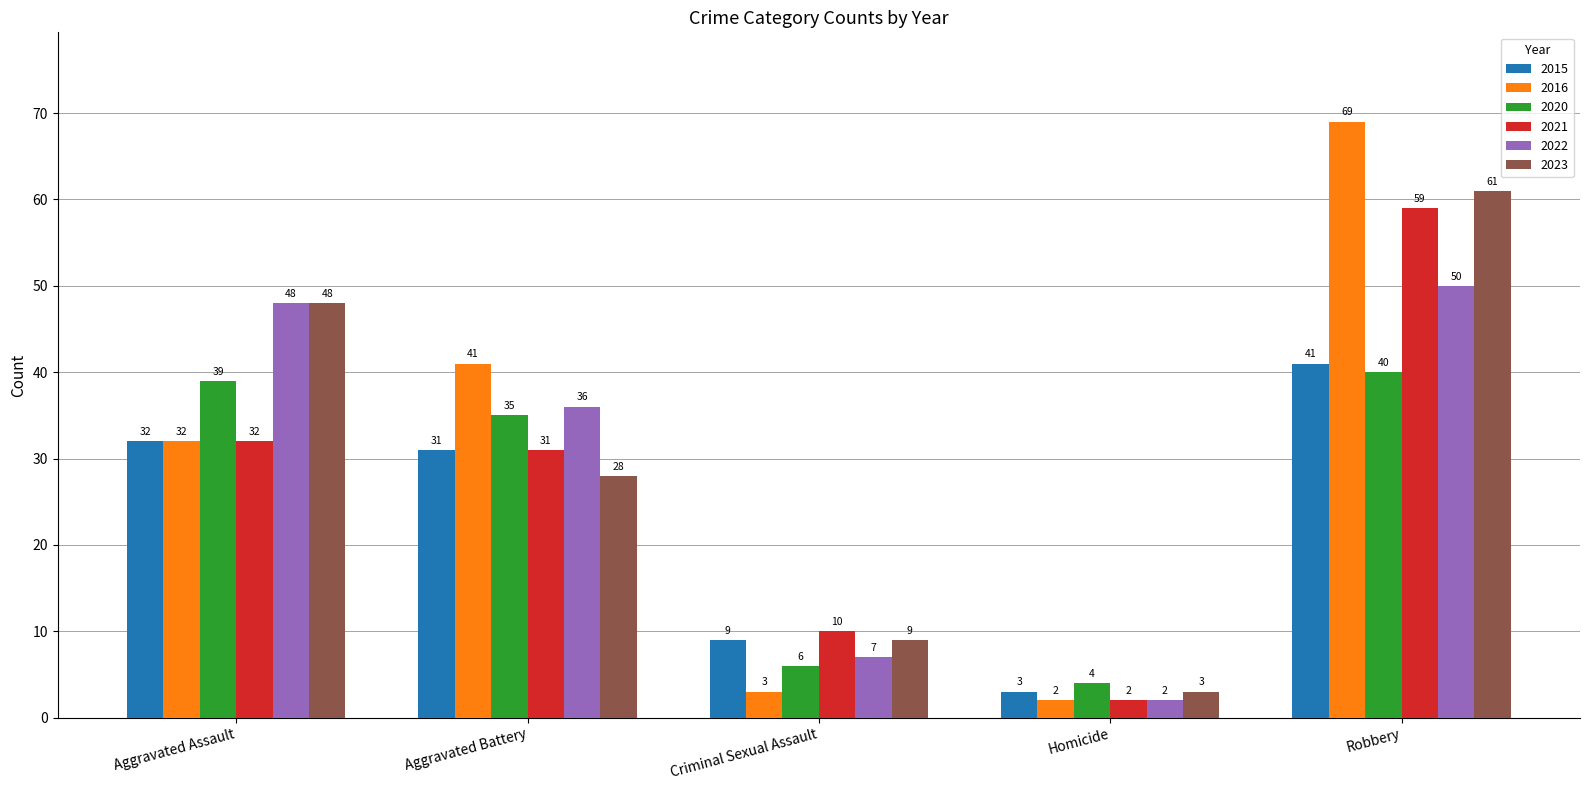

List the labels in order of 2020 value, largest first.

Robbery, Aggravated Assault, Aggravated Battery, Criminal Sexual Assault, Homicide